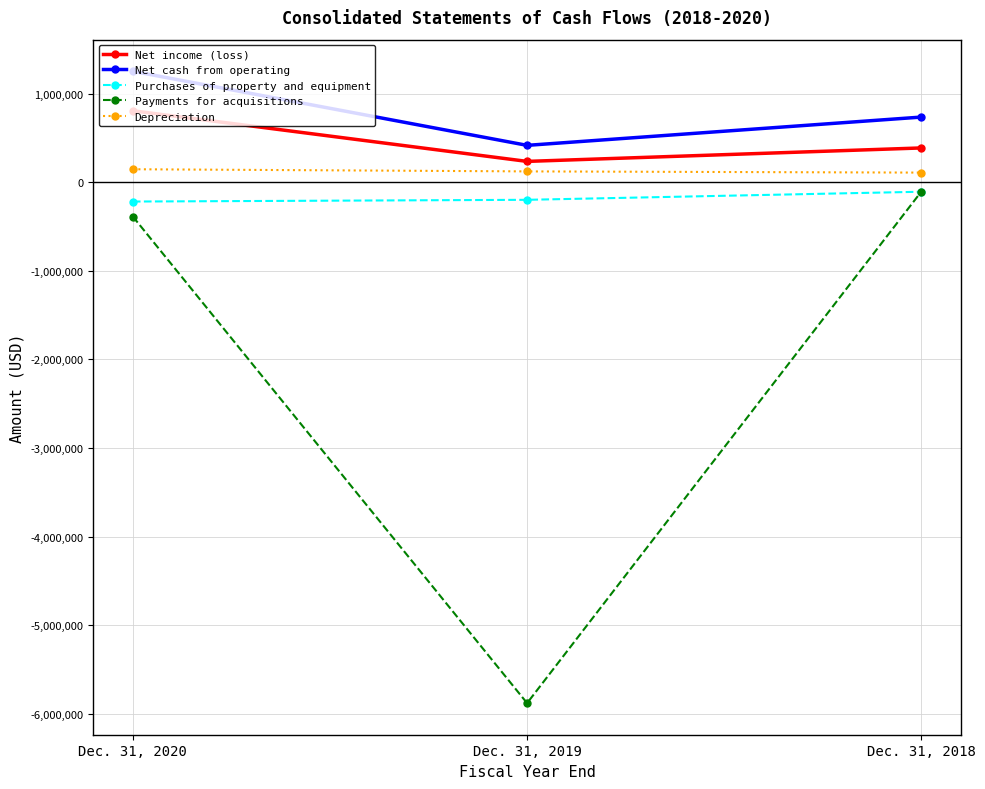

Which series has the largest total across all categories?

Net cash from operating